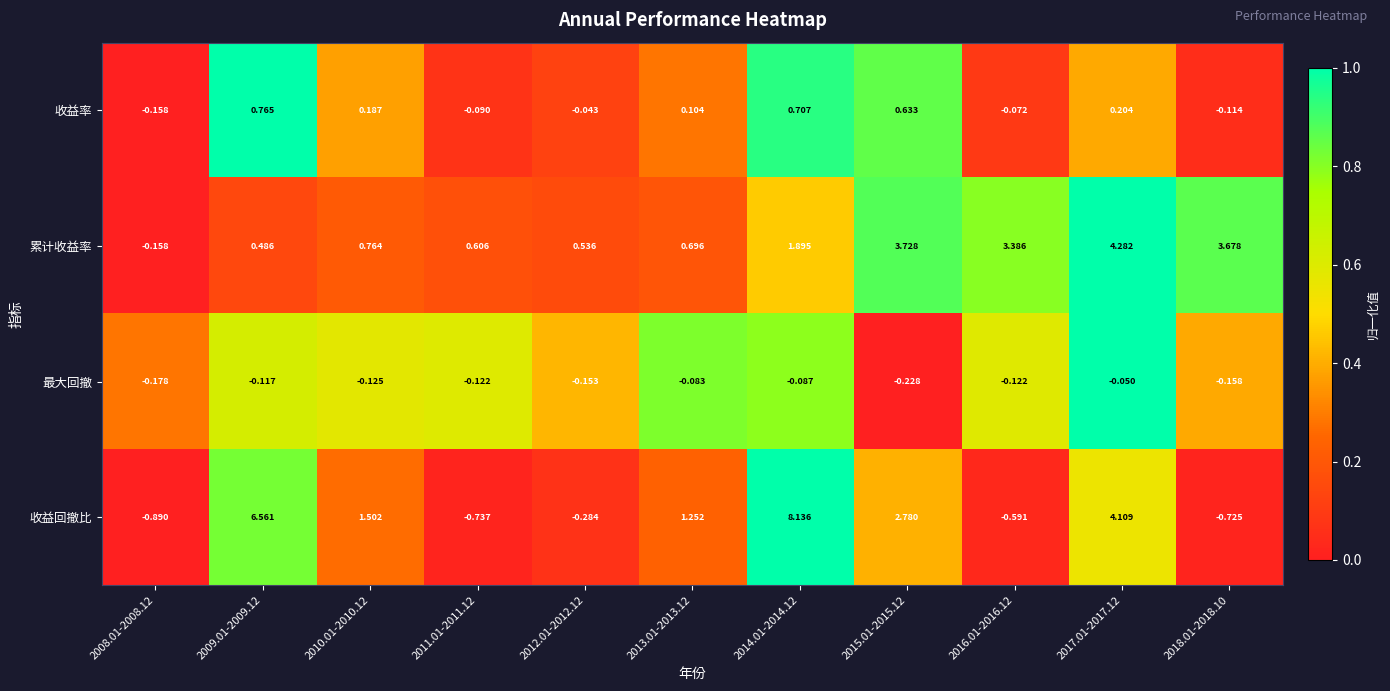

How many positive values does the 累计收益率 series have?

10